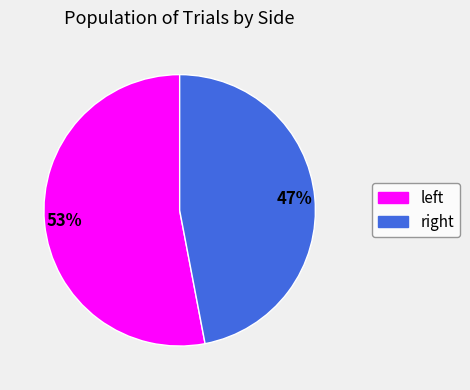

Which category has the smallest portion of the pie?

right